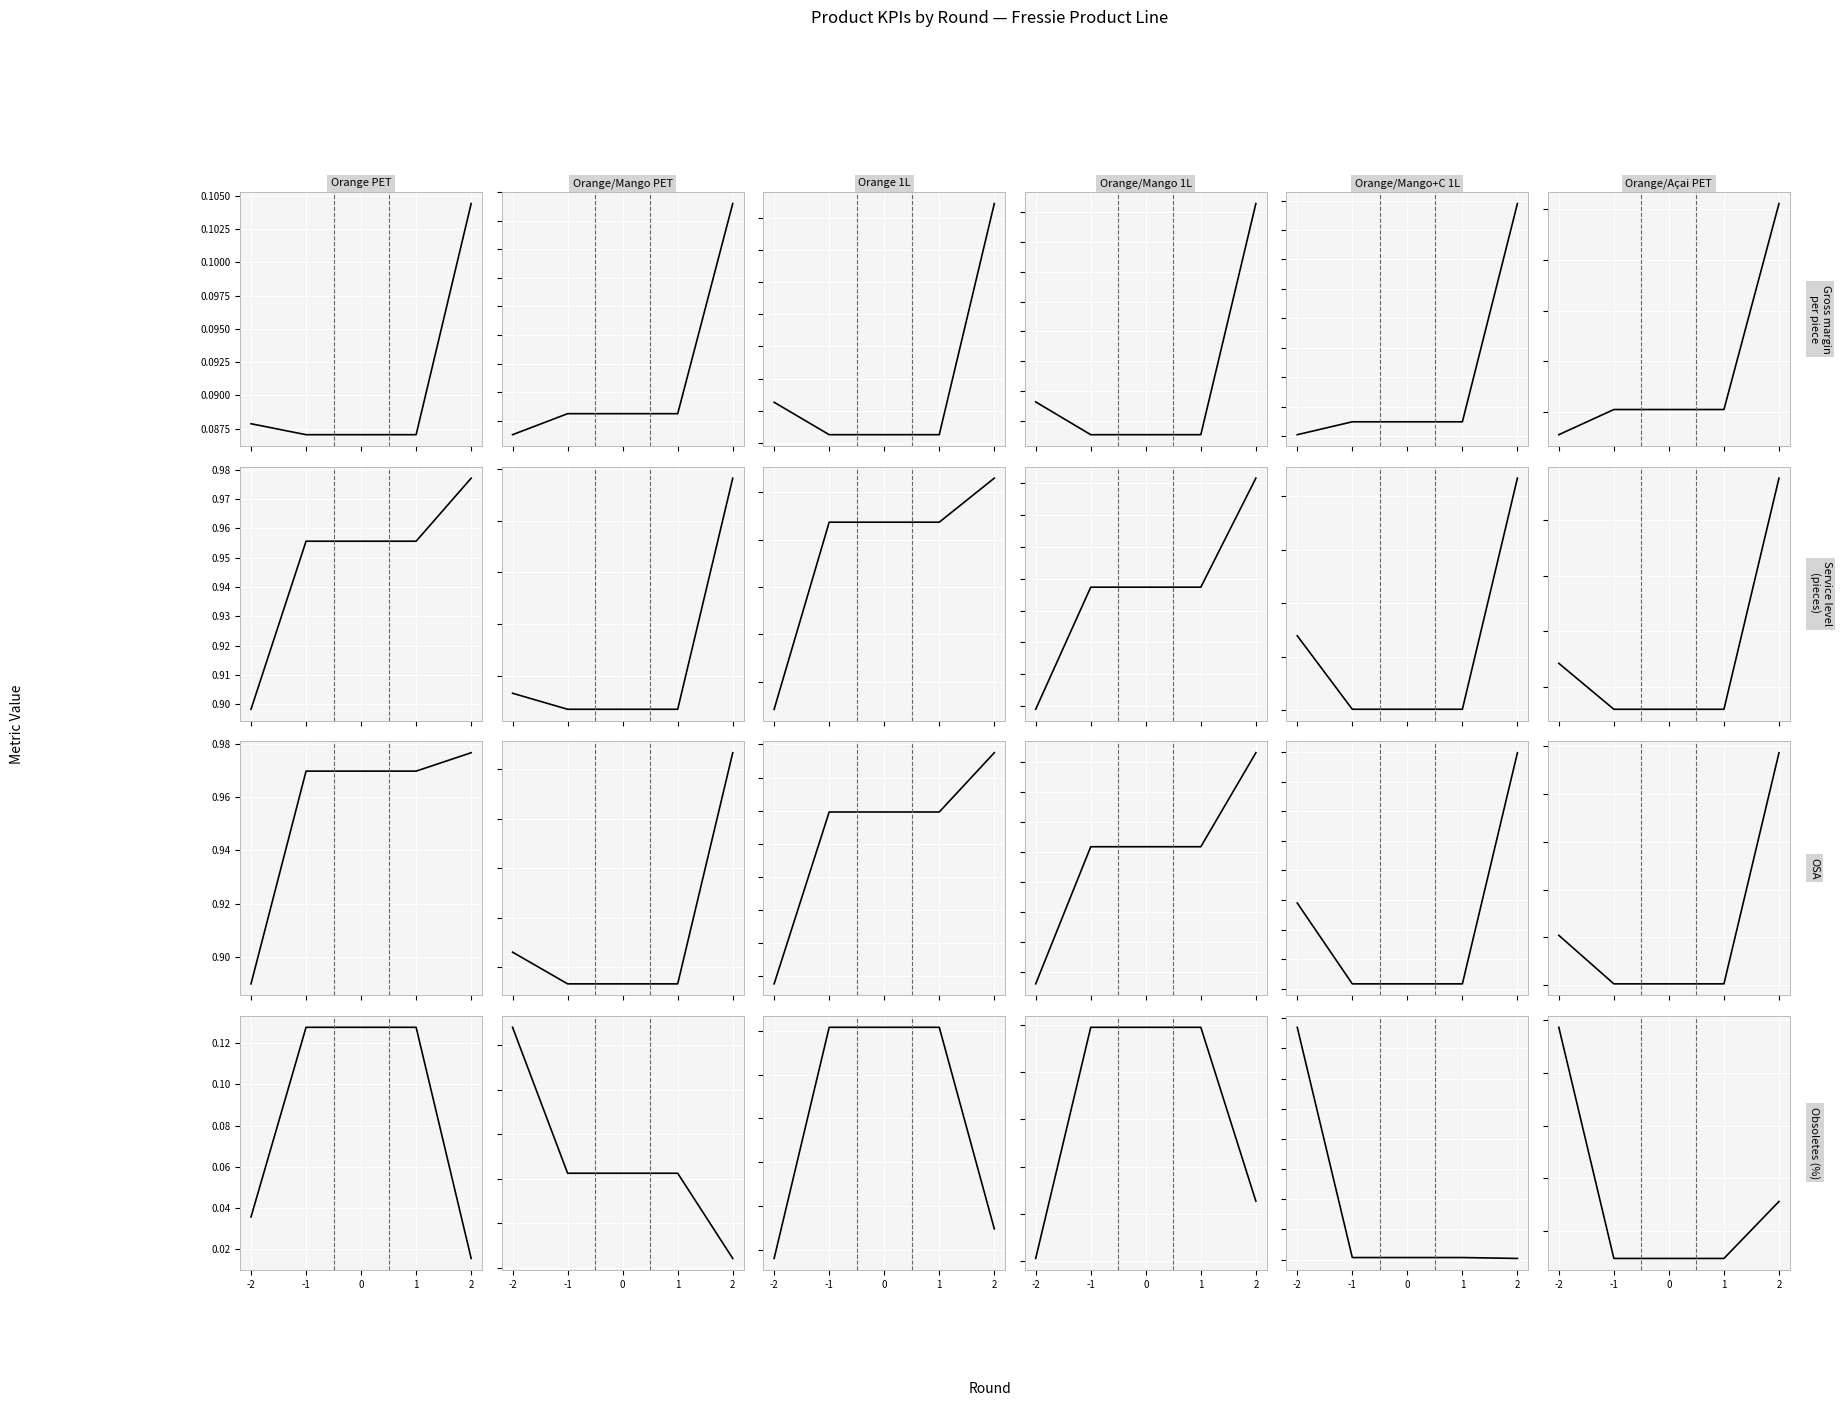

Which has a higher value, 2 or -2?

2